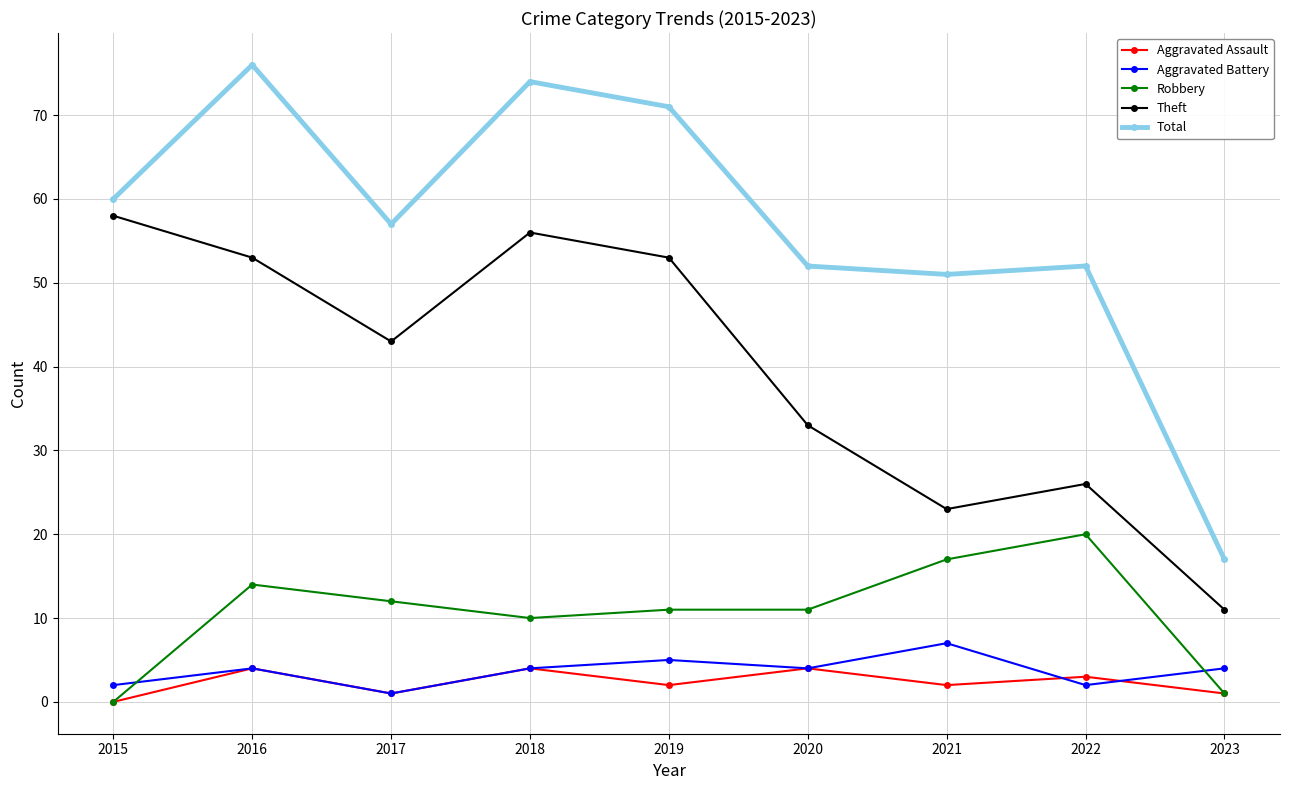

What are all the series names shown in the legend?

Aggravated Assault, Aggravated Battery, Robbery, Theft, Total